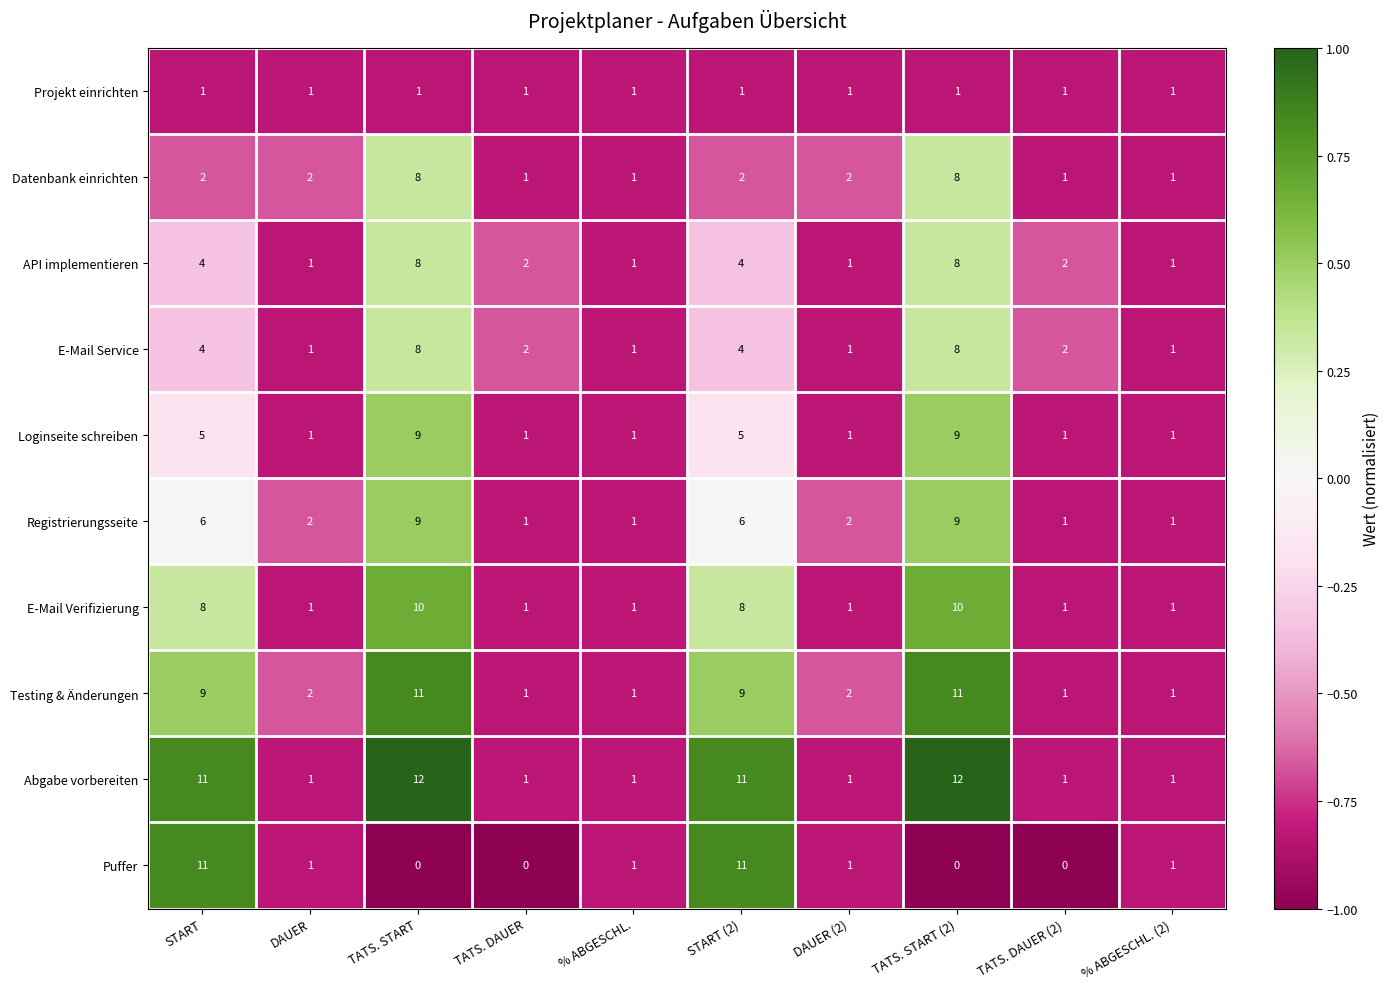

Which series has the largest total across all categories?

Abgabe vorbereiten